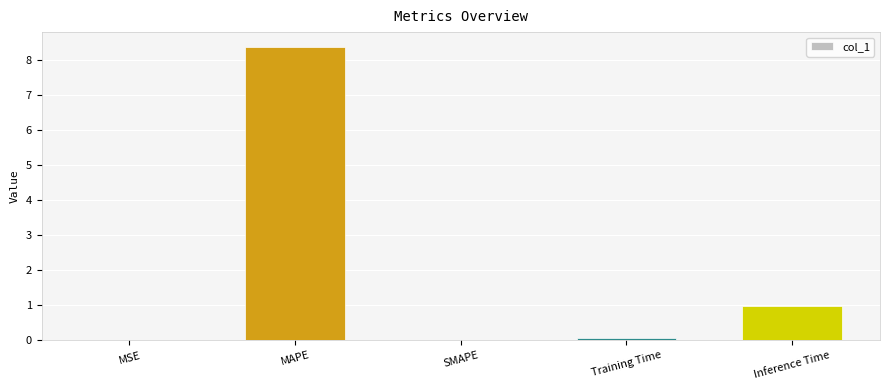

At which category does the chart reach its peak across all series?

MAPE